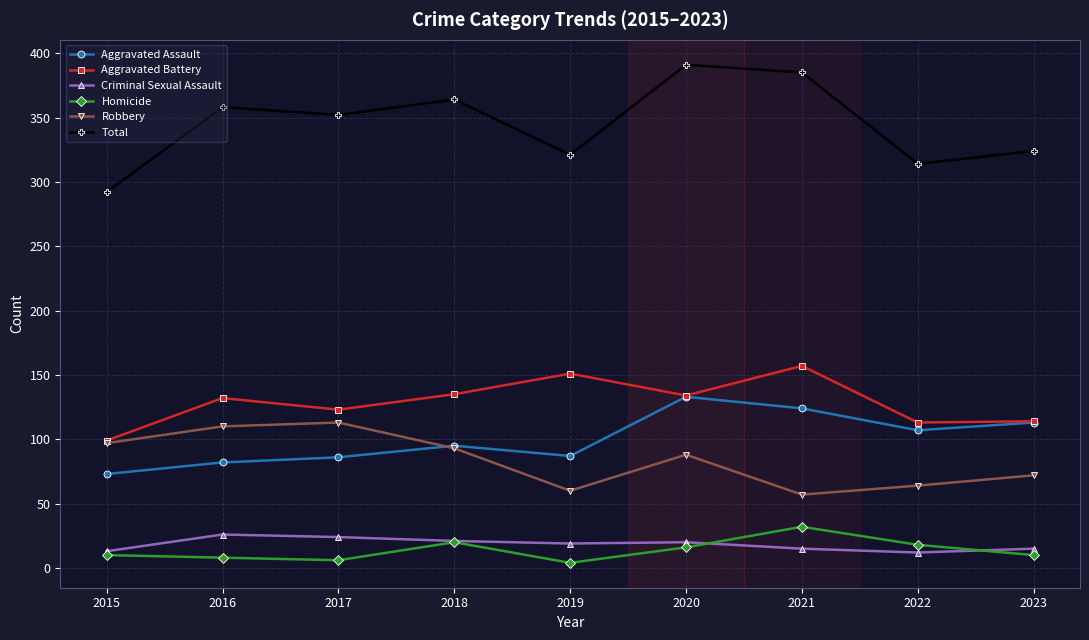

What value does the Aggravated Battery series have at 2020?

134